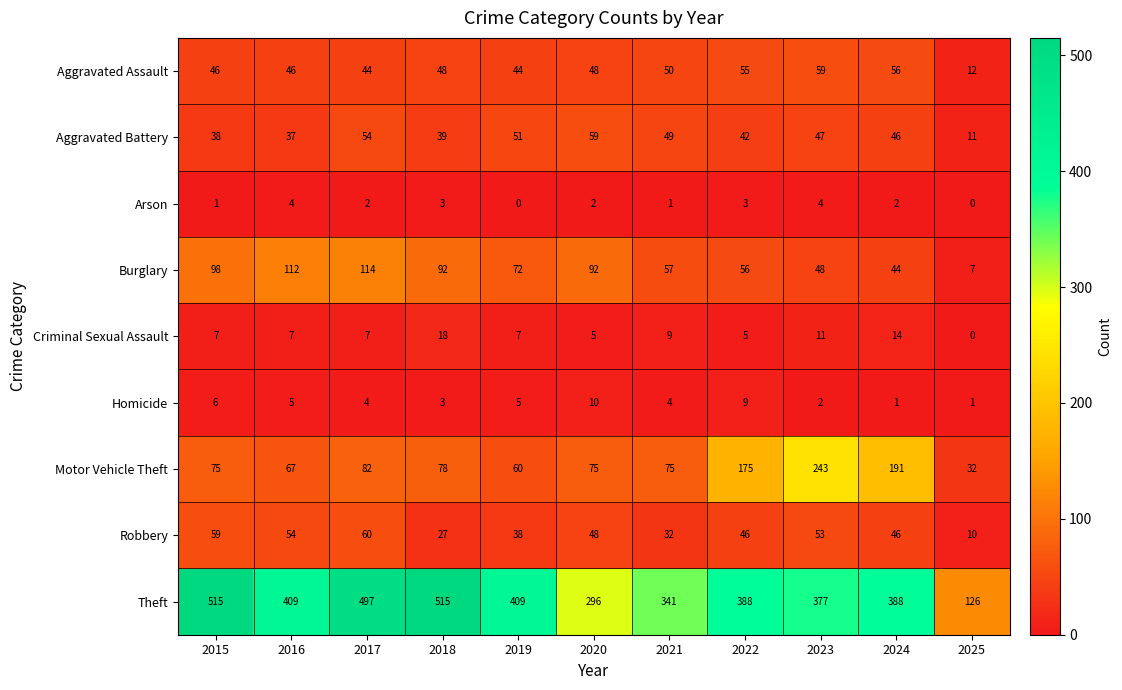

At how many categories does at least one series exceed 47?

11